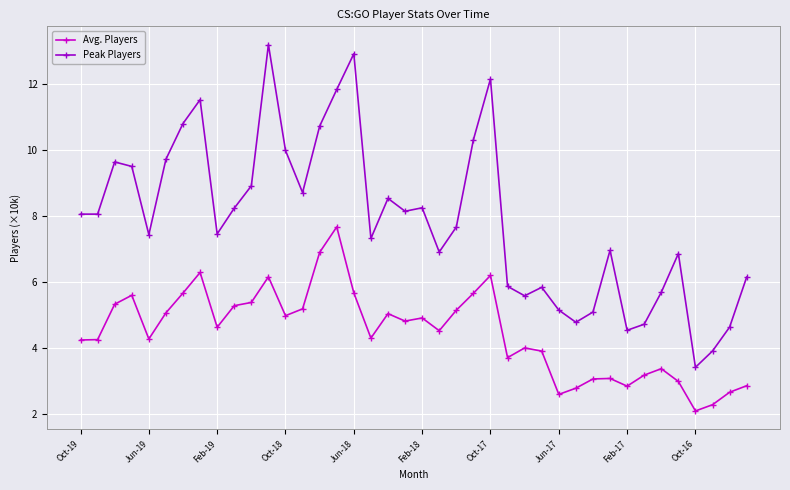

How many lines are shown in the chart?

2